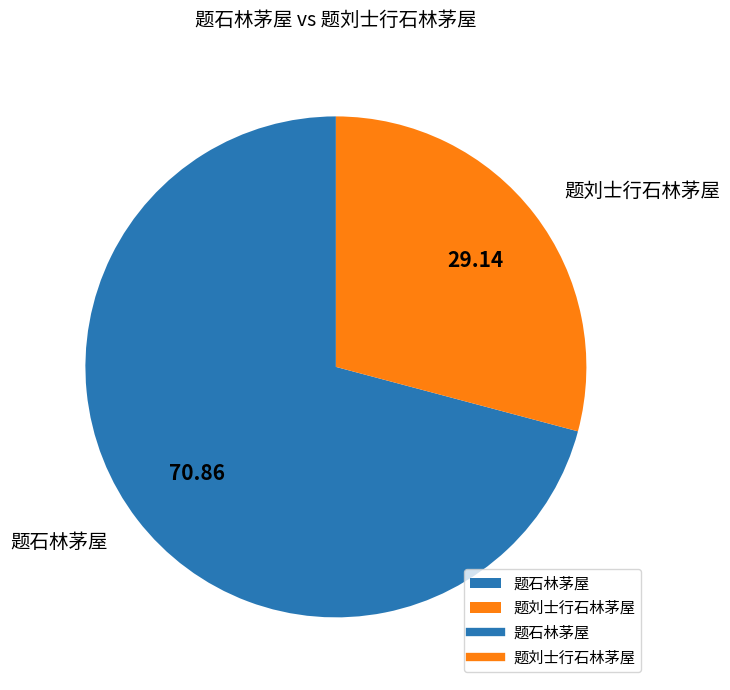

Is there a majority slice in this chart?

Yes